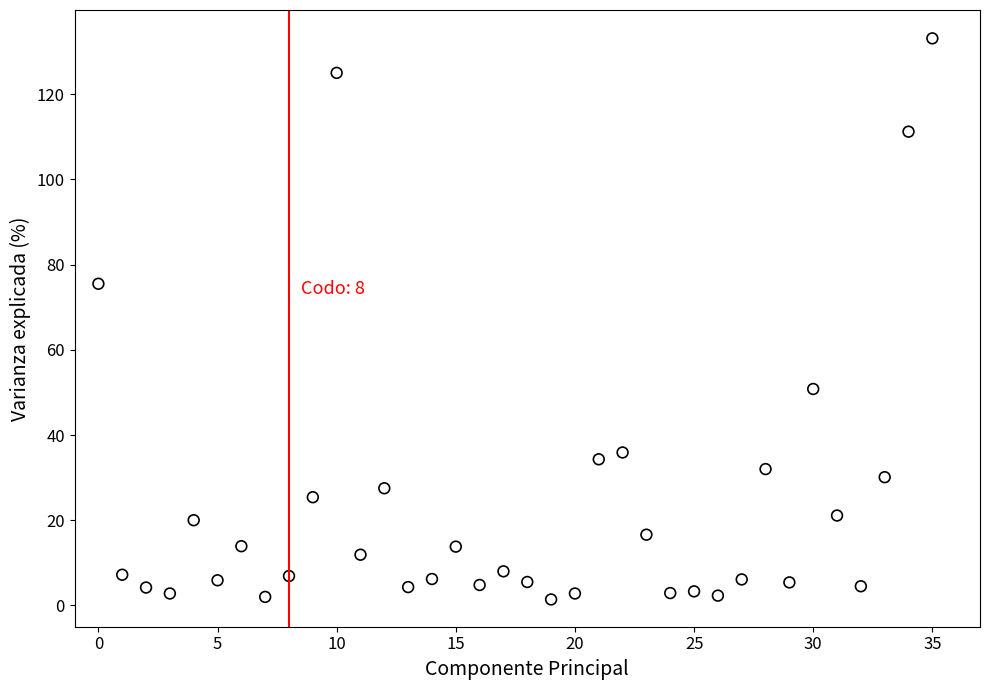

What Y value in the scatter plot is closest to 67?

75.5